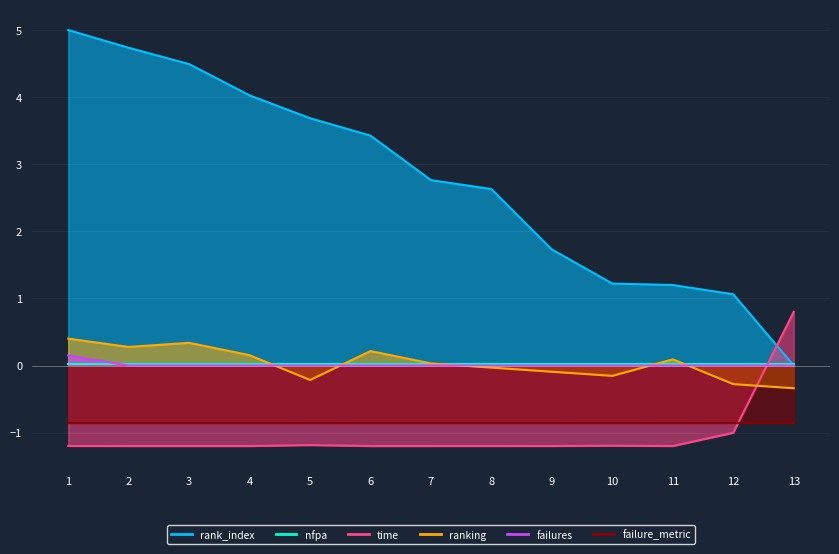

At how many categories does at least one series exceed 0?

13